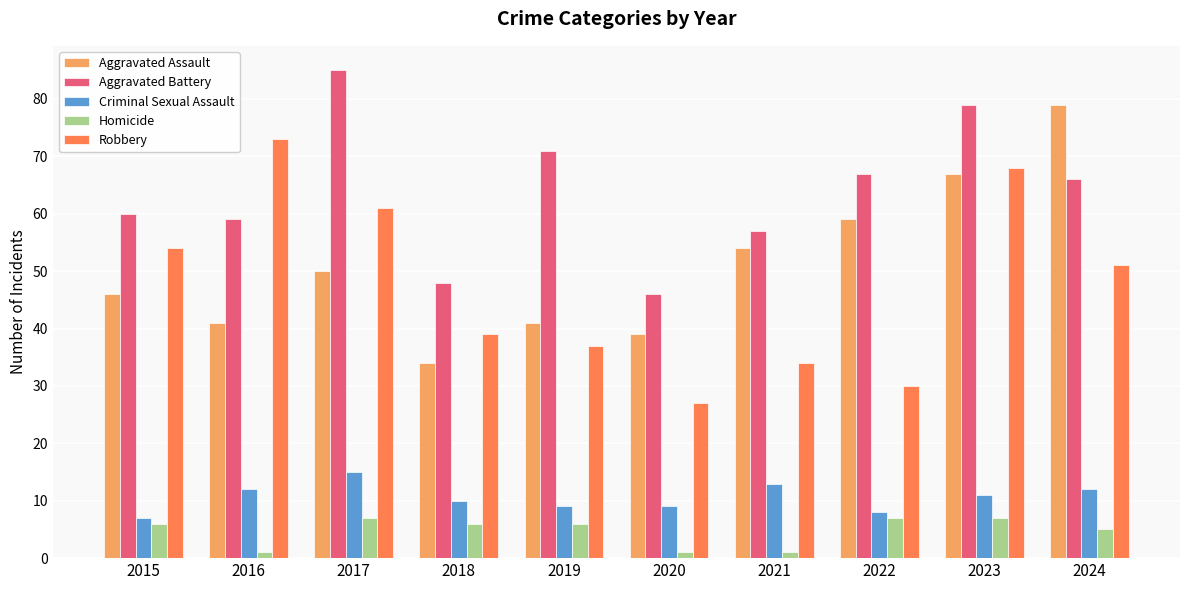

The Aggravated Assault series shows 12 at 2018. True or false?

False